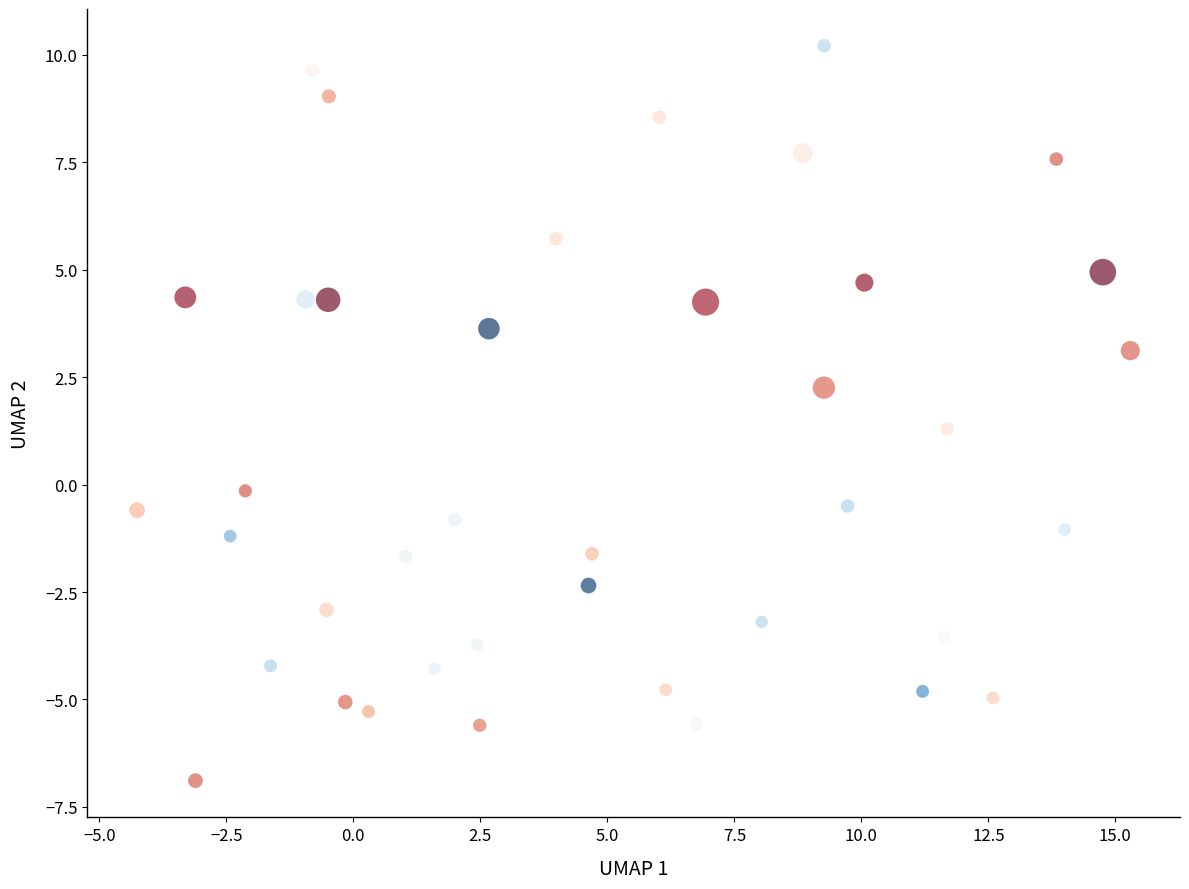

What Y value in the scatter plot is closest to 1?

1.3